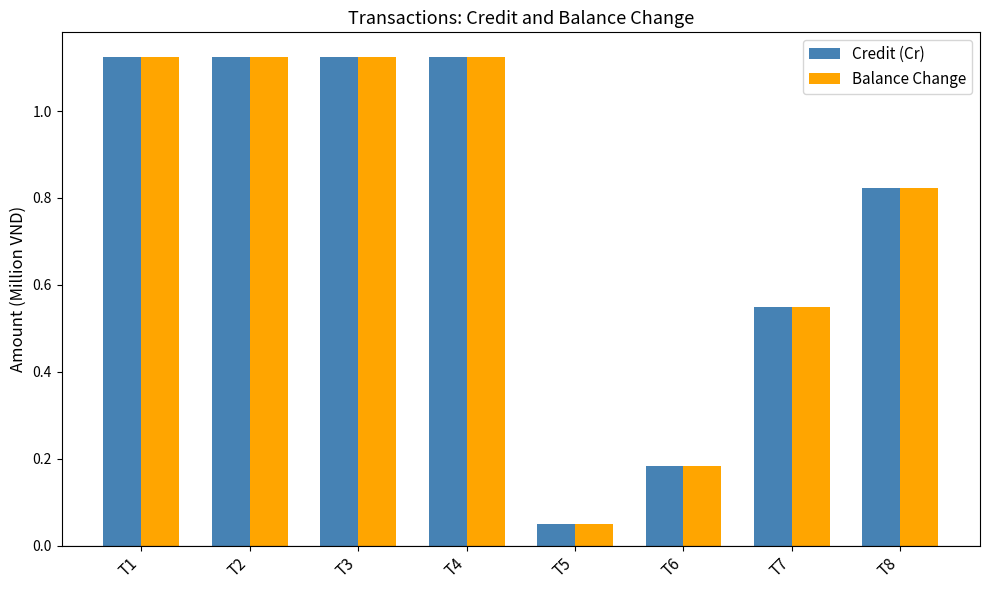

True or false: Credit (Cr) has a value of 1.2 at T8.

False